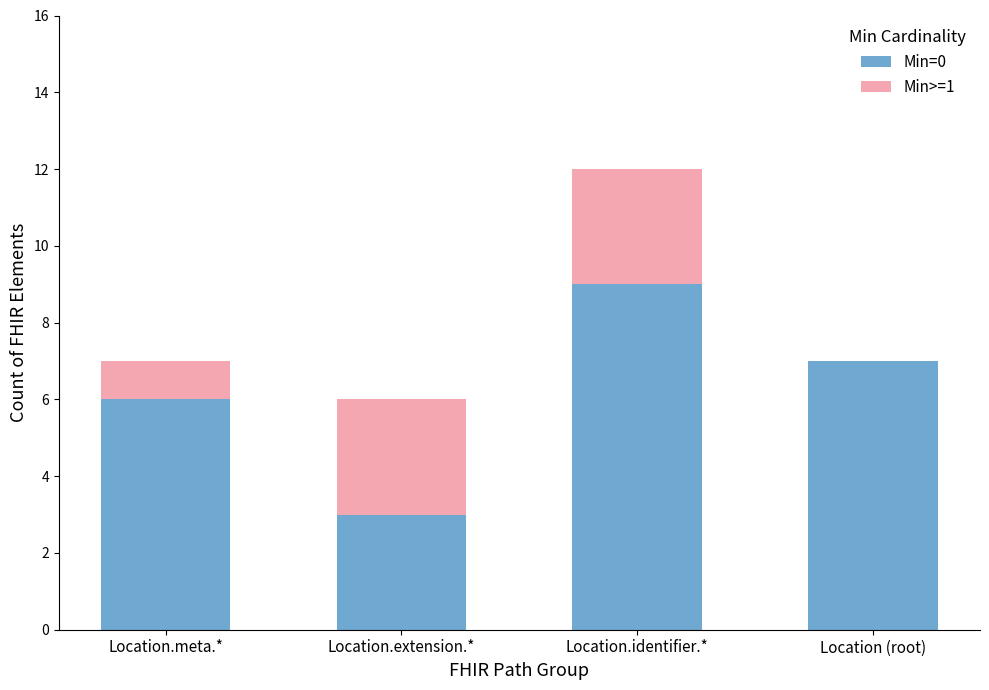

Is it true that Min=0 equals 1 at Location.extension.*?

False